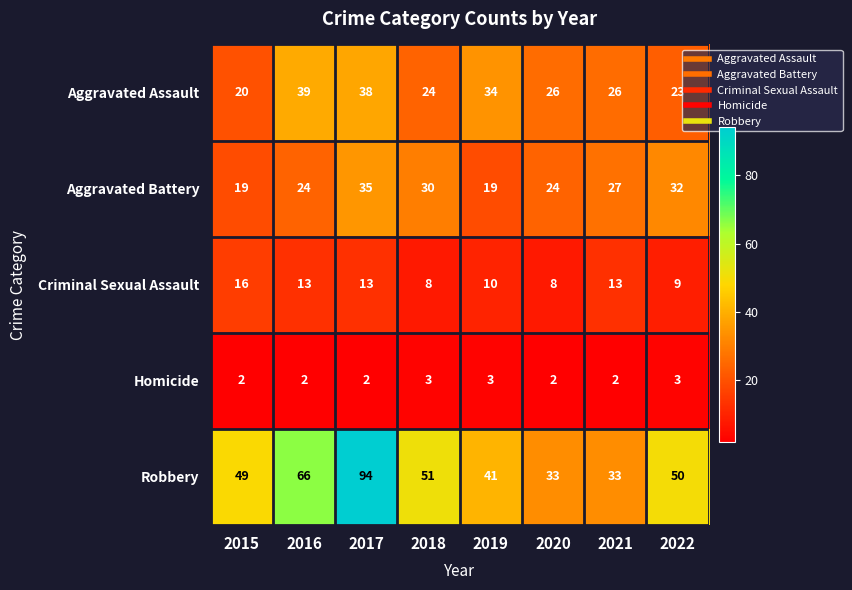

What is the maximum value for Criminal Sexual Assault?

16